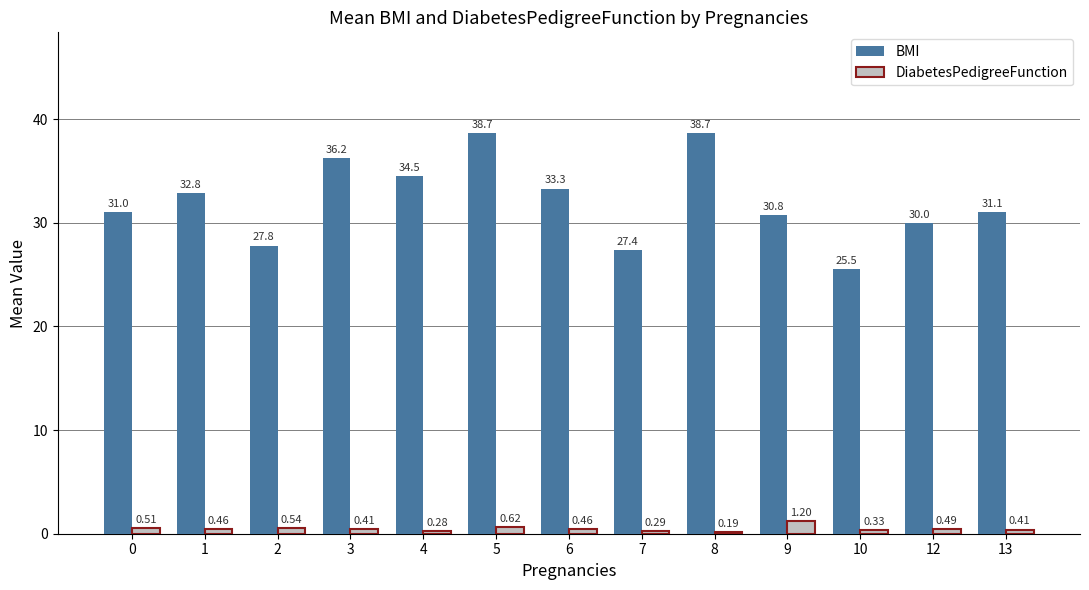

What is the maximum value shown in the chart?

38.7